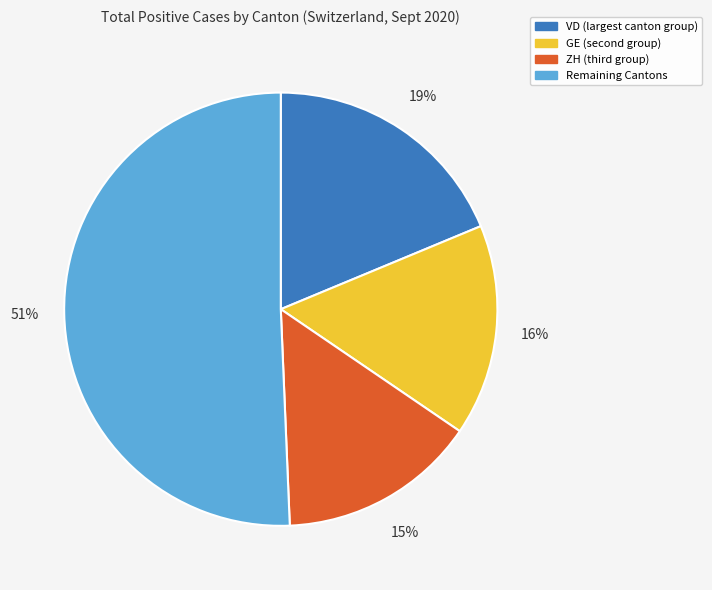

To the nearest percent, what is the average slice percentage?

25%